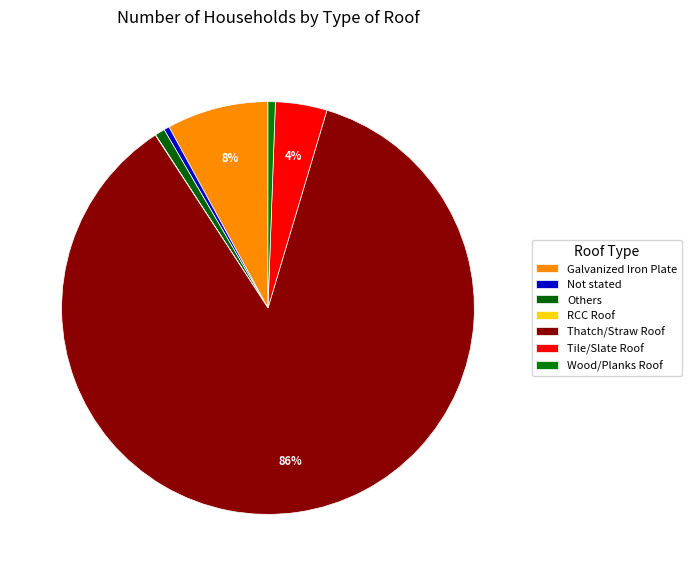

True or false: Wood/Planks Roof accounts for 11% of the total.

False